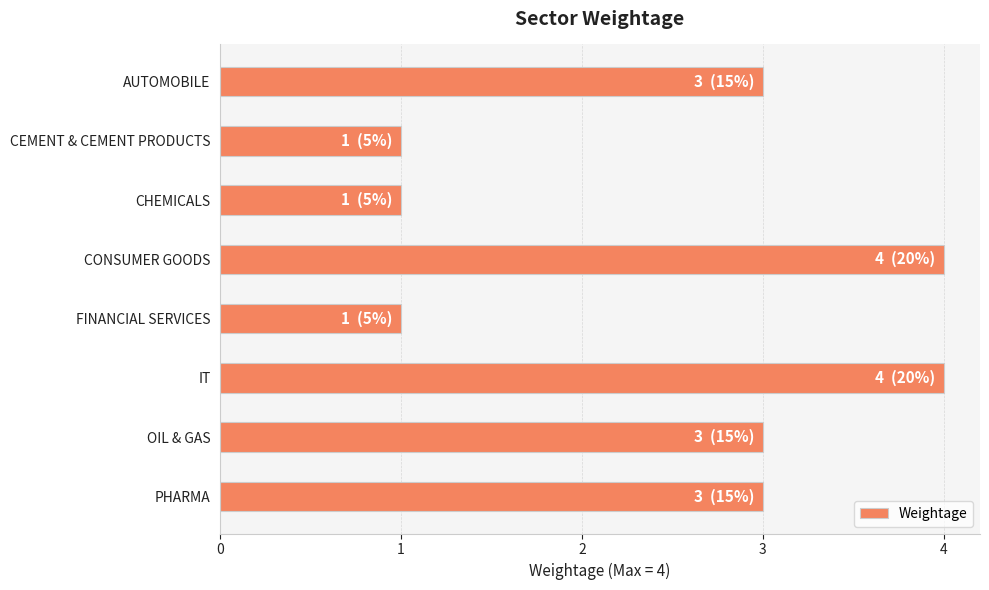

What is the difference between the maximum and second lowest values?

3